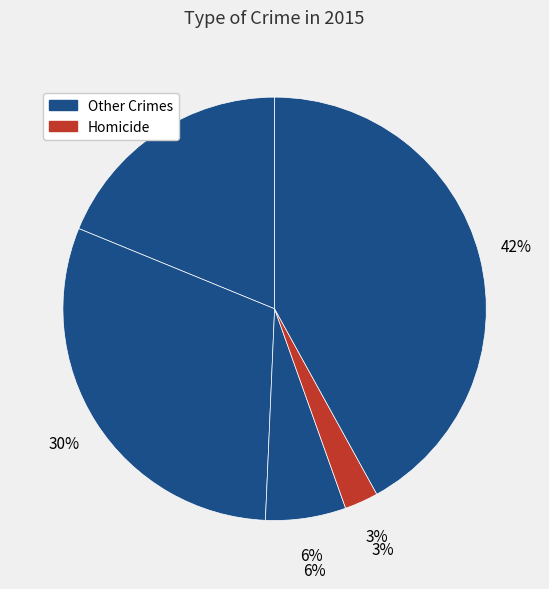

Do Aggravated Battery and Homicide together represent more than half of the pie?

No